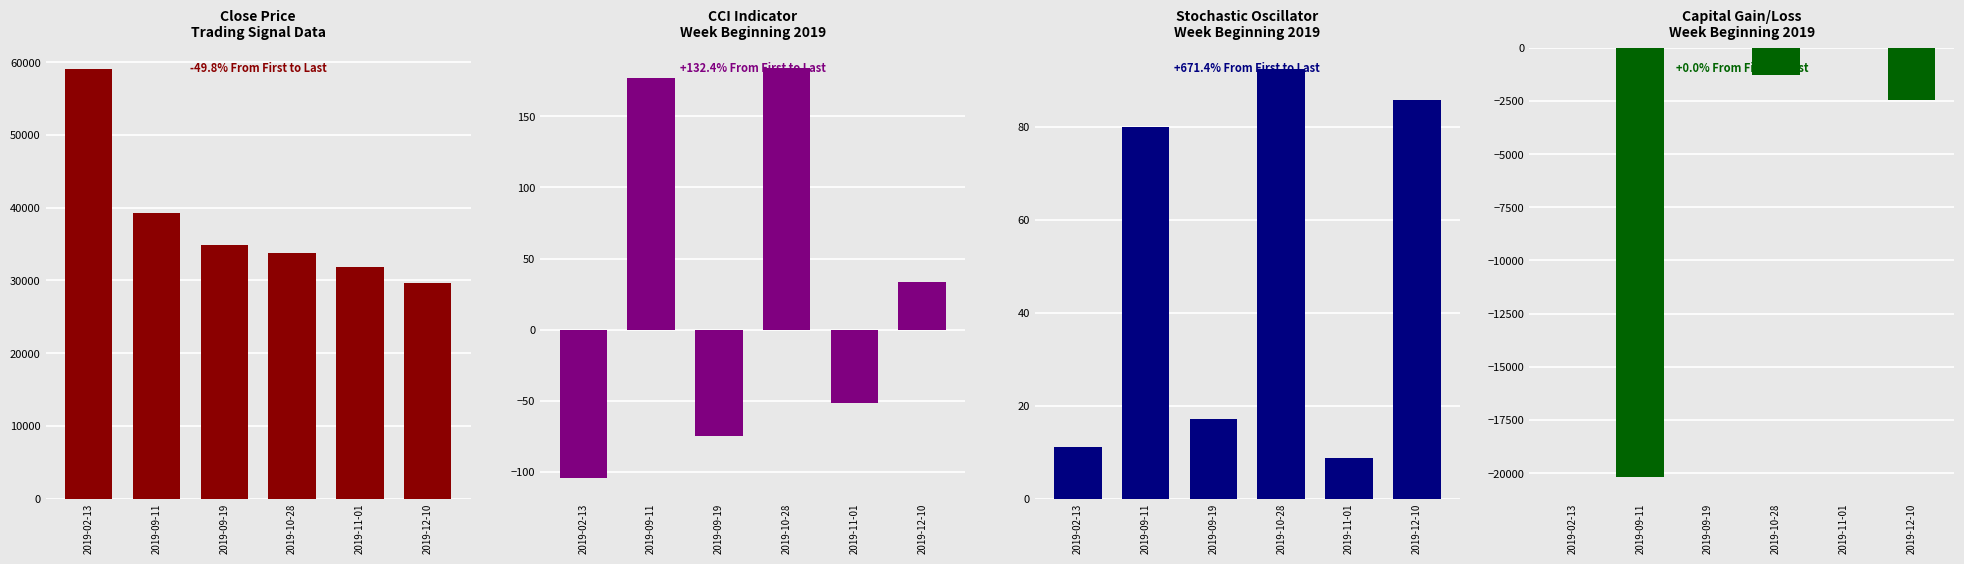

What is the approximate value of Close Price at 2019-09-11?

39200.0